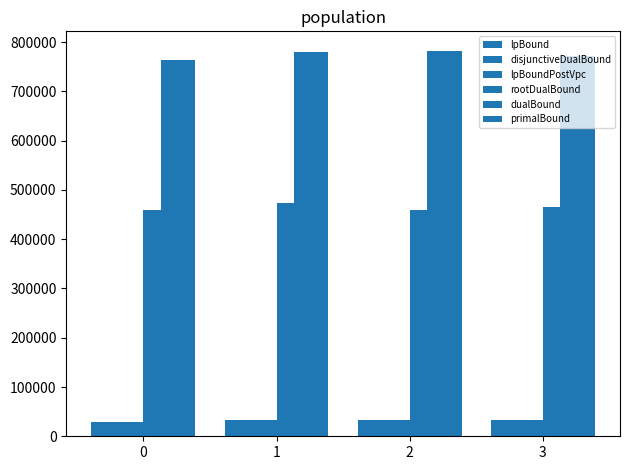

Rank the series at 0 from highest to lowest value.

primalBound, dualBound, rootDualBound, lpBound, disjunctiveDualBound, lpBoundPostVpc